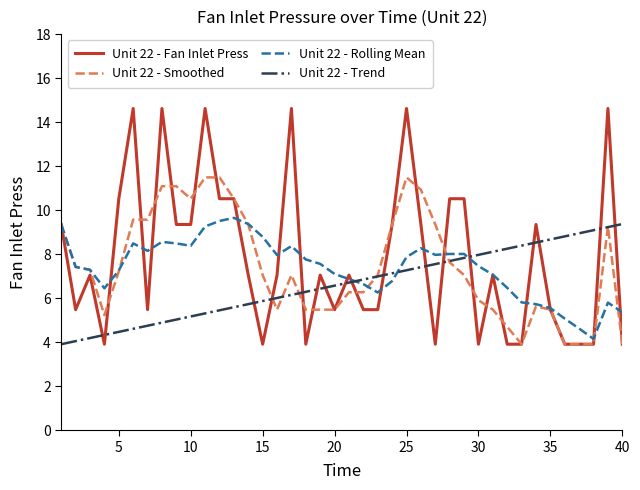

True or false: Unit 22 - Fan Inlet Press and Unit 22 - Trend intersect in this chart.

True